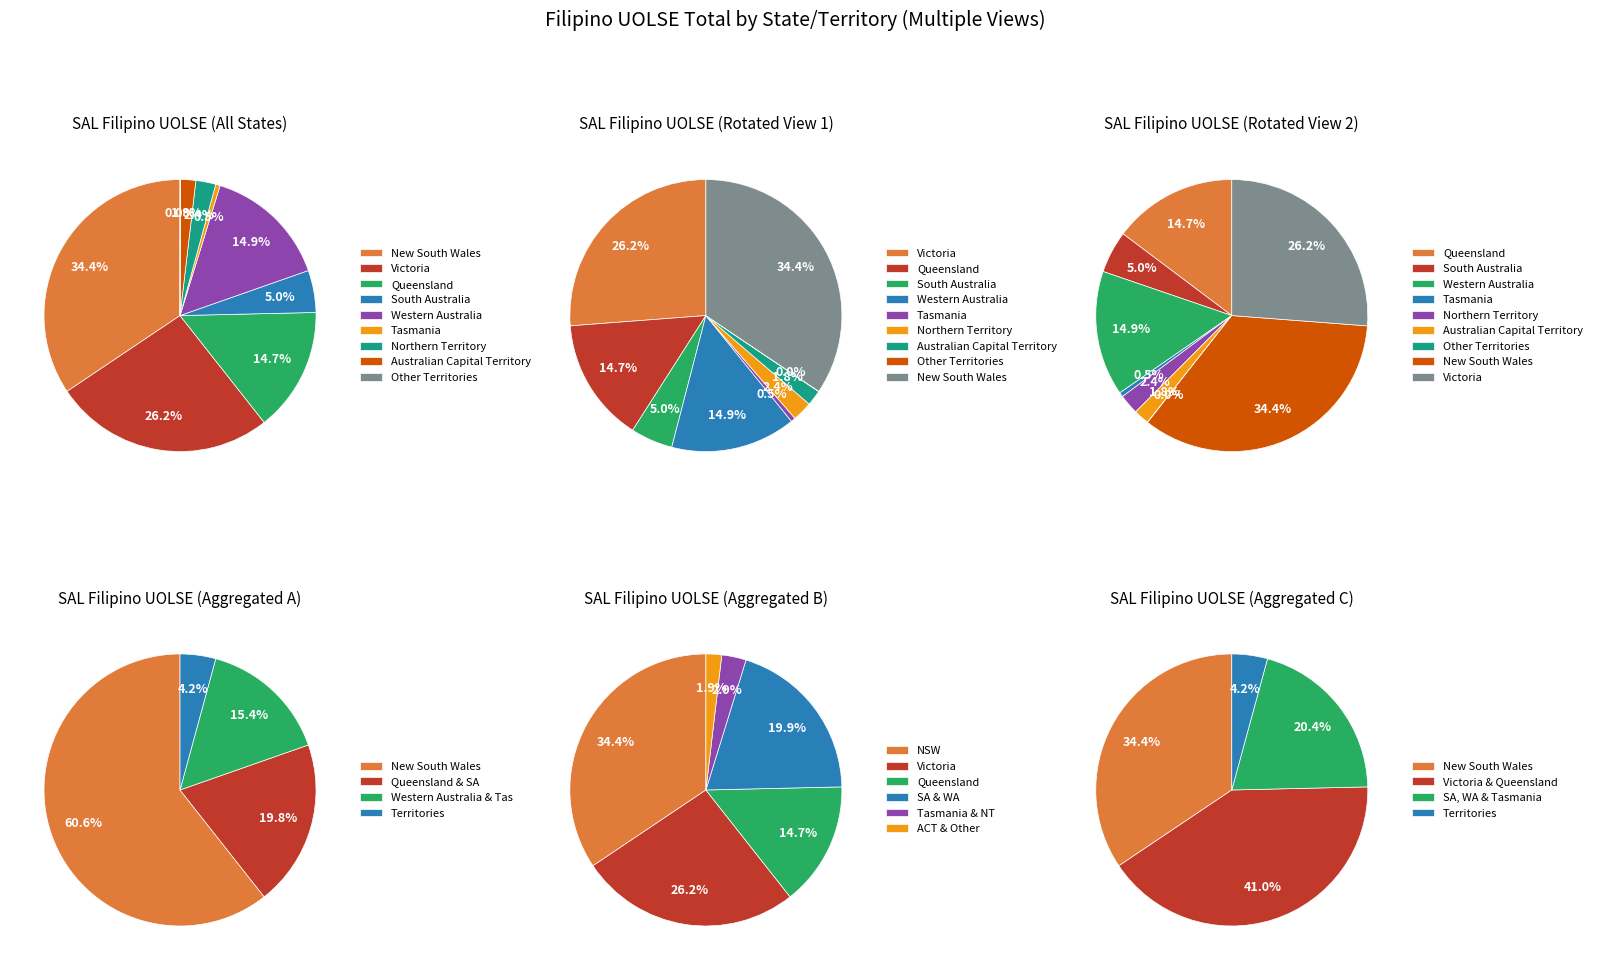

Does any single category account for the majority?

No